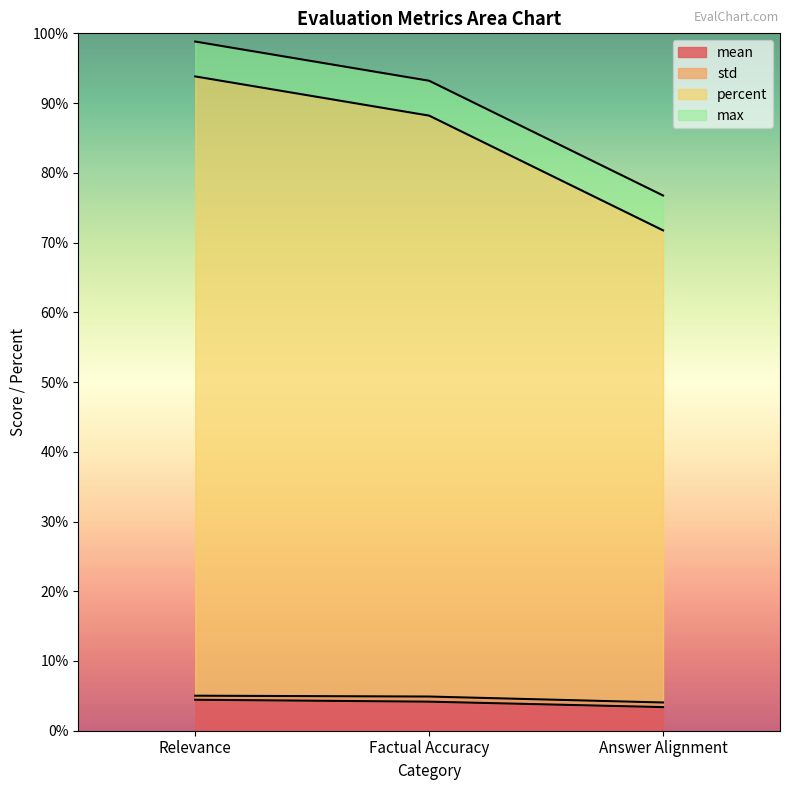

The value of mean at Factual Accuracy is 4.2. True or false?

True